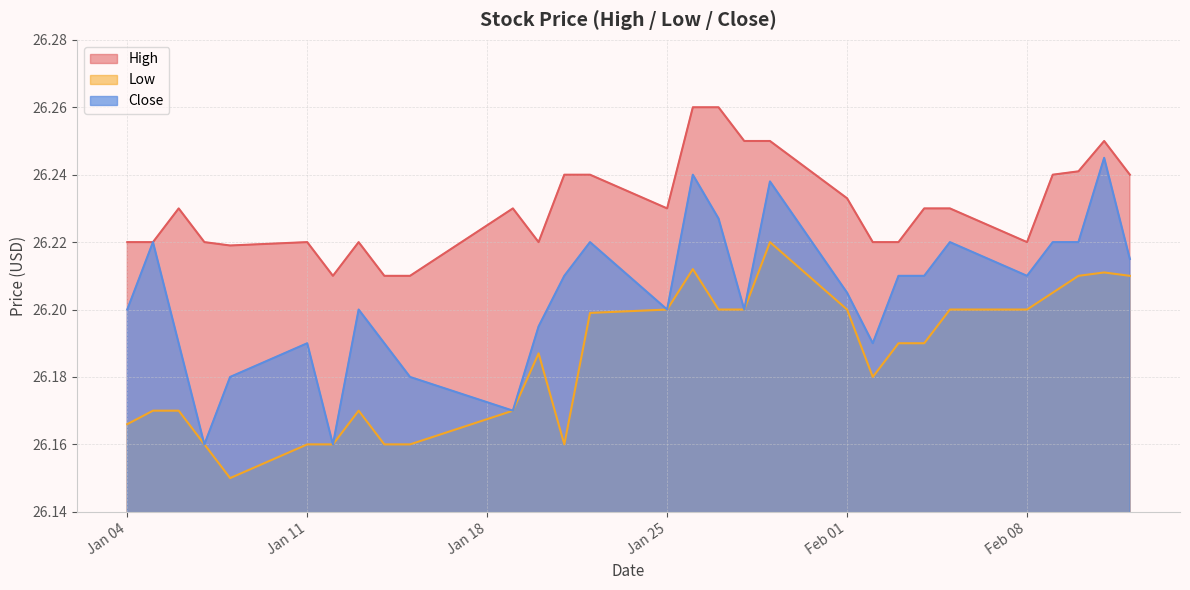

How many data points does each series have?

29